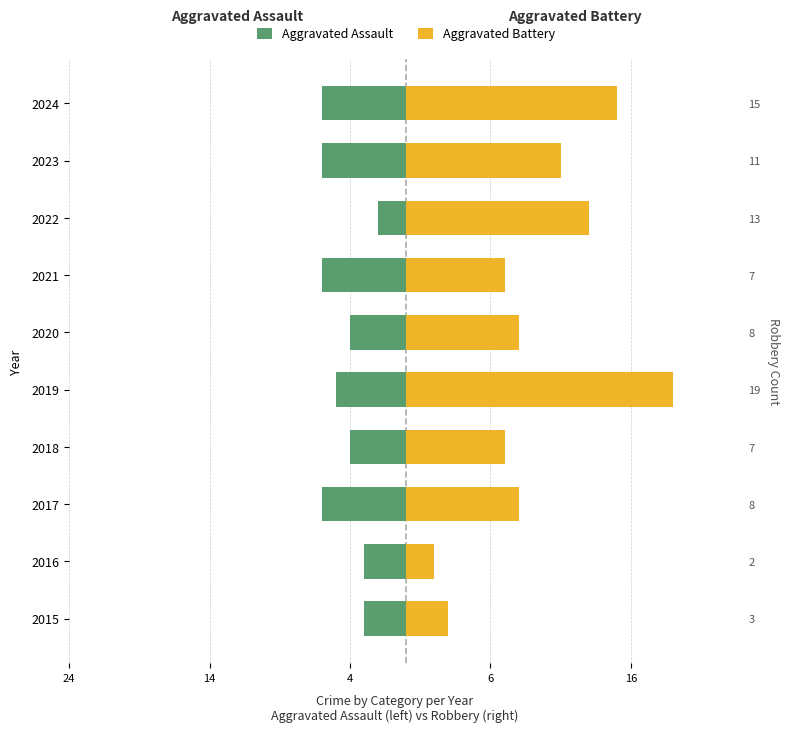

List the series in order of their overall mean, lowest first.

Aggravated Assault, Aggravated Battery